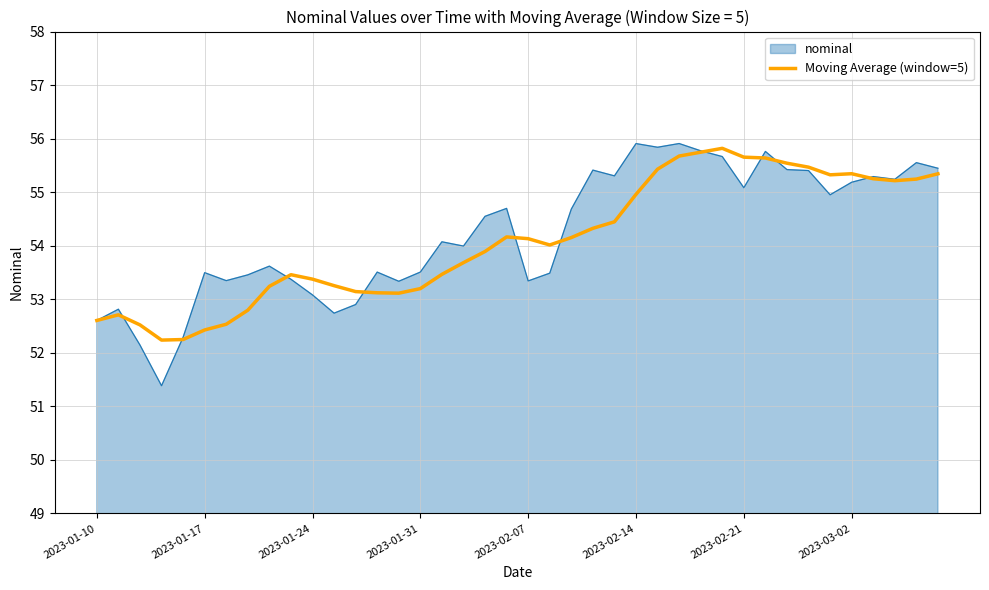

Does the chart have visible grid lines?

Yes